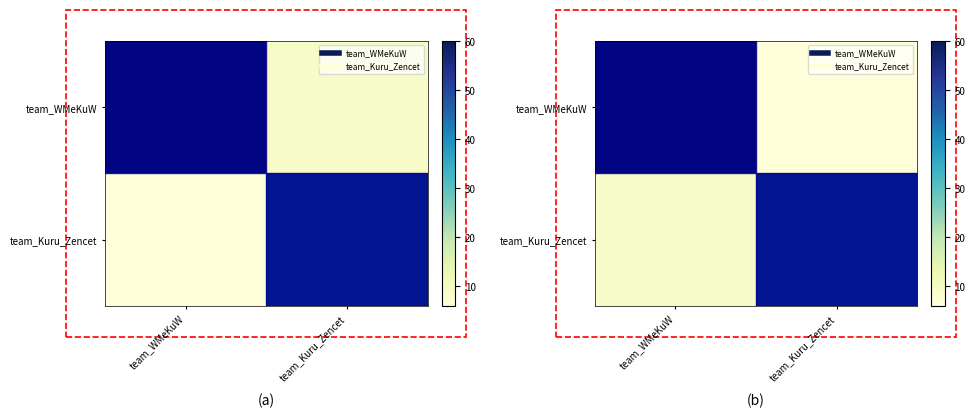

Which category has the lowest value across all series?

team_Kuru_Zencet